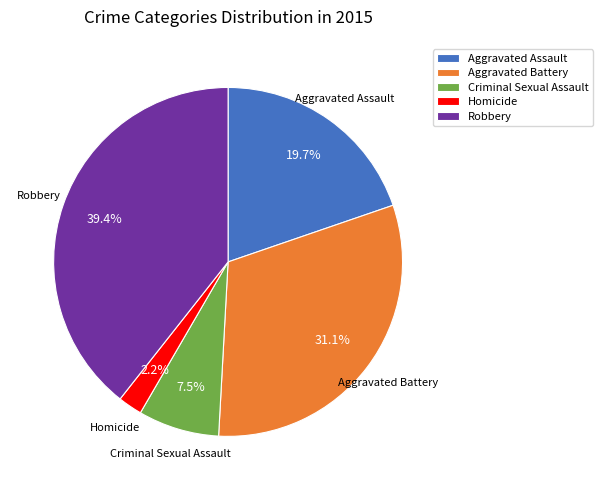

What is the smallest slice in the pie chart?

Homicide